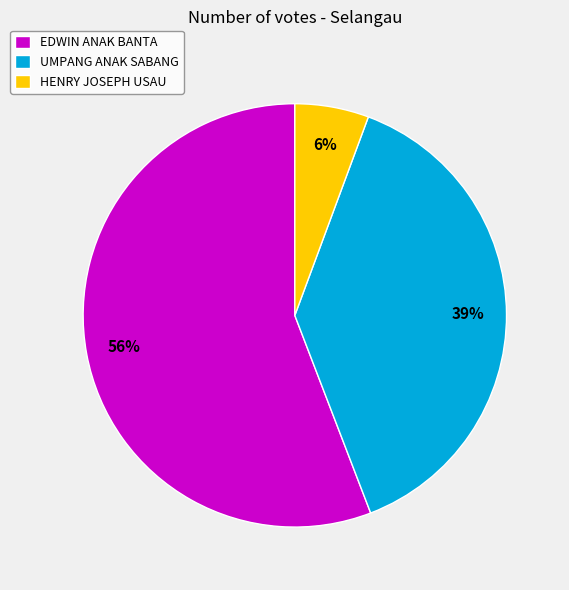

How many segments does this pie chart have?

3